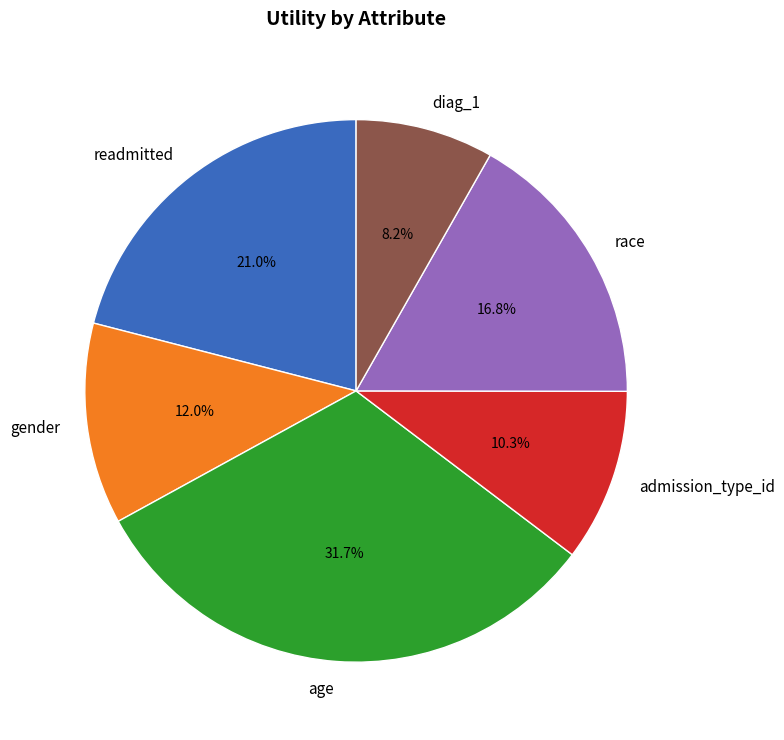

Which category has the smallest portion of the pie?

diag_1